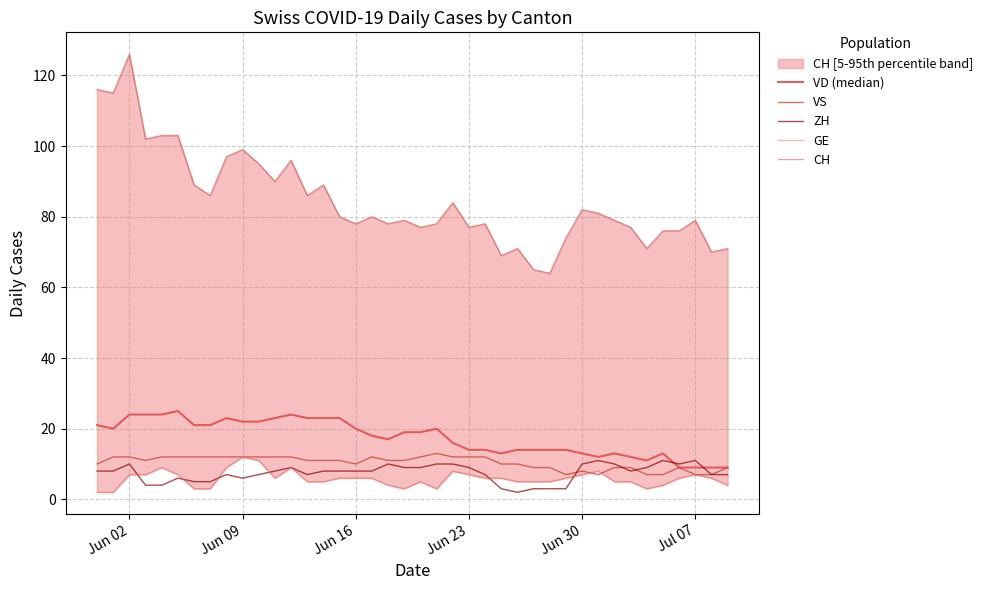

What is the maximum value for VS?

13